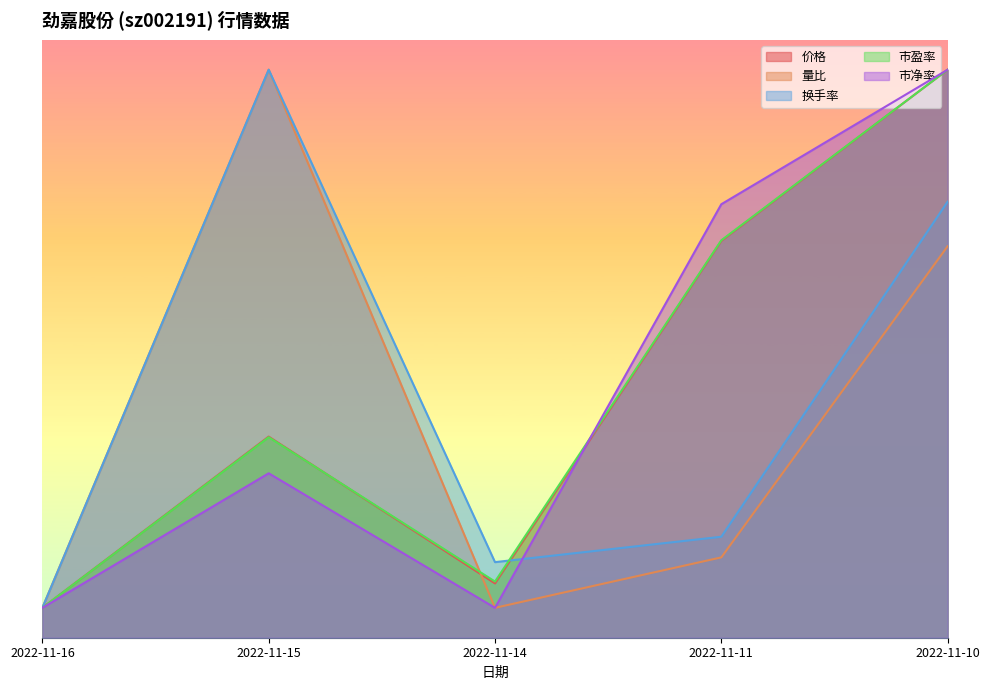

Reading right to left, what are all the values shown in this chart?

价格: 7.7	7.7	7.7	7.8	7.9
量比: 0.9	1.5	0.9	0.9	1.3
换手率: 1.4	2.5	1.5	1.5	2.2
市盈率: 14.3	14.4	14.3	14.6	14.7
市净率: 1.4	1.4	1.4	1.5	1.5